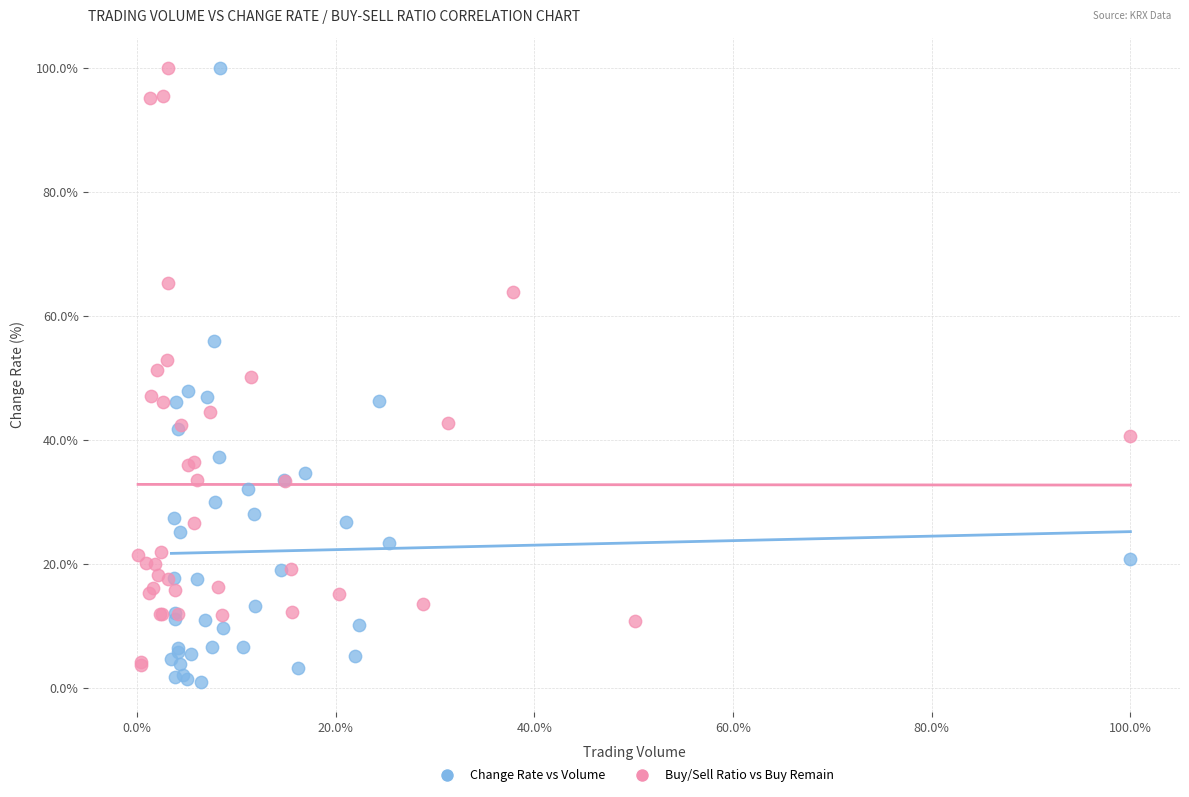

What are all the series names shown in the legend?

Change Rate vs Volume, Buy/Sell Ratio vs Buy Remain